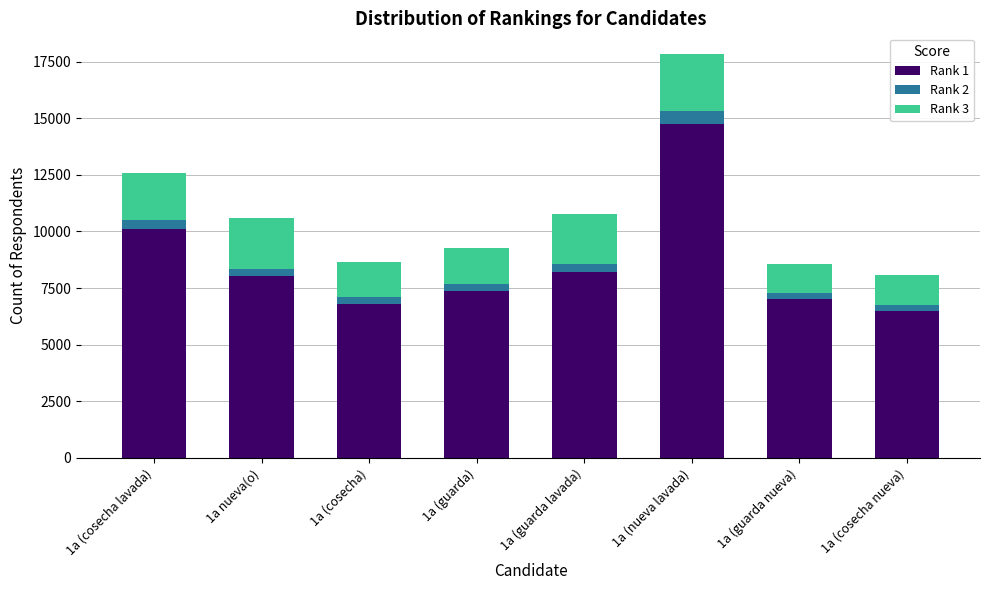

At which category is the sum across all series the highest?

1a (nueva lavada)